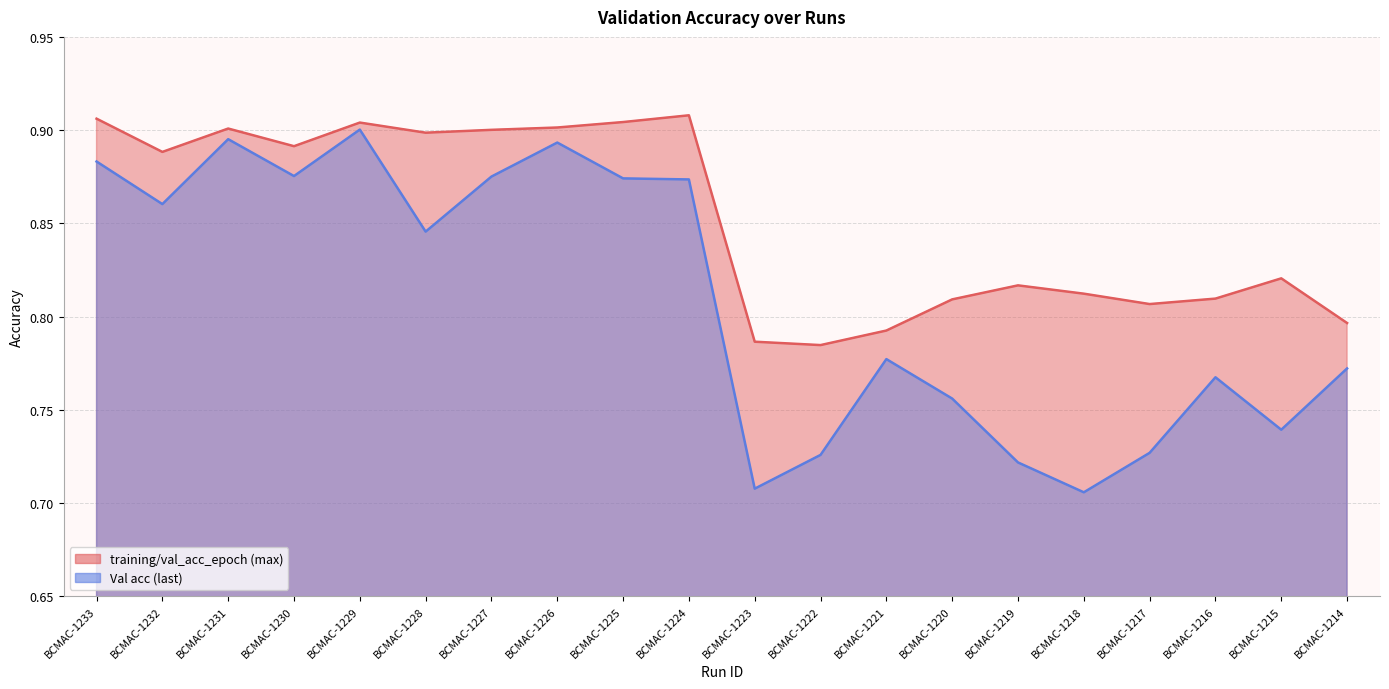

Reading left to right, transcribe all the data shown in this chart.

training/val_acc_epoch (max): BCMAC-1233=0.9	BCMAC-1232=0.9	BCMAC-1231=0.9	BCMAC-1230=0.9	BCMAC-1229=0.9	BCMAC-1228=0.9	BCMAC-1227=0.9	BCMAC-1226=0.9	BCMAC-1225=0.9	BCMAC-1224=0.9	BCMAC-1223=0.8	BCMAC-1222=0.8	BCMAC-1221=0.8	BCMAC-1220=0.8	BCMAC-1219=0.8	BCMAC-1218=0.8	BCMAC-1217=0.8	BCMAC-1216=0.8	BCMAC-1215=0.8	BCMAC-1214=0.8
Val acc (last): BCMAC-1233=0.9	BCMAC-1232=0.9	BCMAC-1231=0.9	BCMAC-1230=0.9	BCMAC-1229=0.9	BCMAC-1228=0.8	BCMAC-1227=0.9	BCMAC-1226=0.9	BCMAC-1225=0.9	BCMAC-1224=0.9	BCMAC-1223=0.7	BCMAC-1222=0.7	BCMAC-1221=0.8	BCMAC-1220=0.8	BCMAC-1219=0.7	BCMAC-1218=0.7	BCMAC-1217=0.7	BCMAC-1216=0.8	BCMAC-1215=0.7	BCMAC-1214=0.8